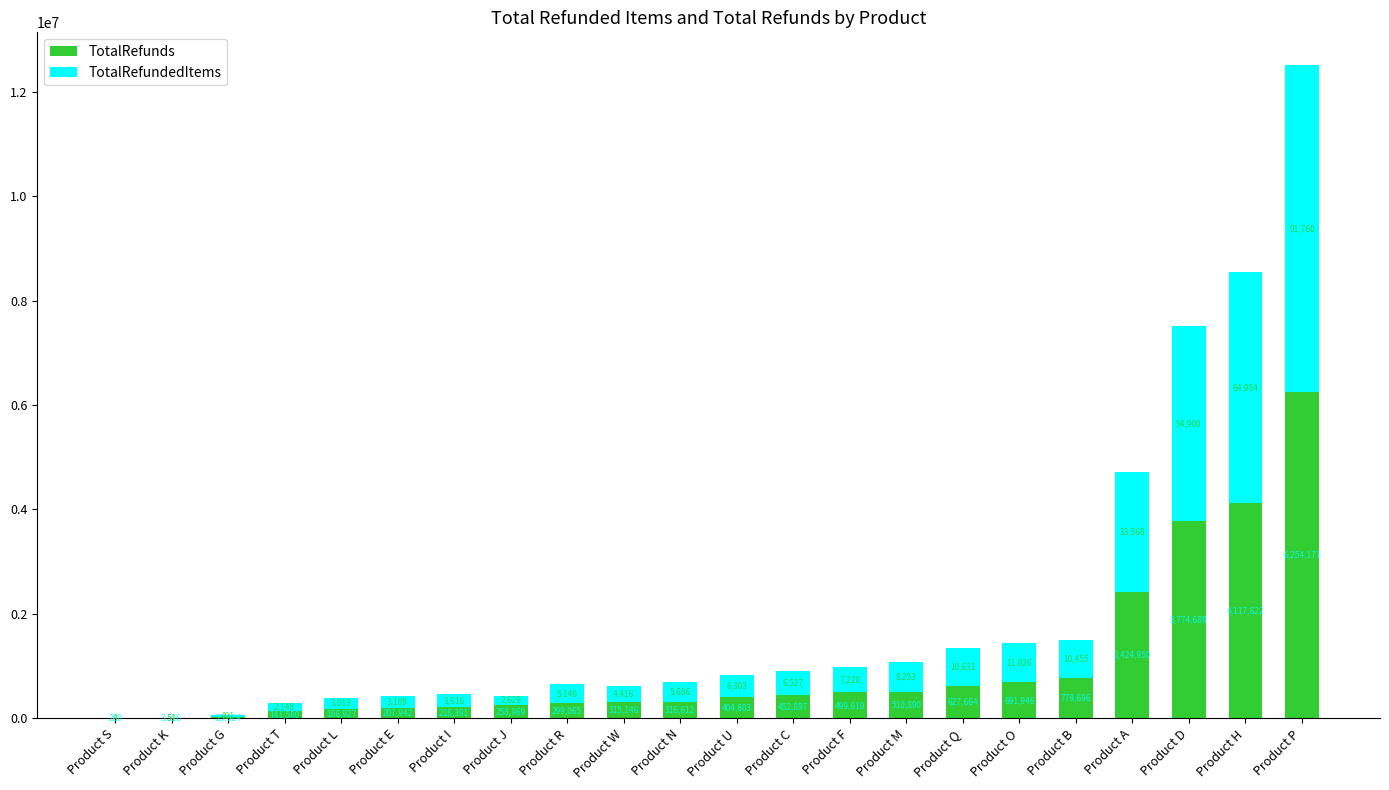

Read the TotalRefunds value at Product A.

2424950.9